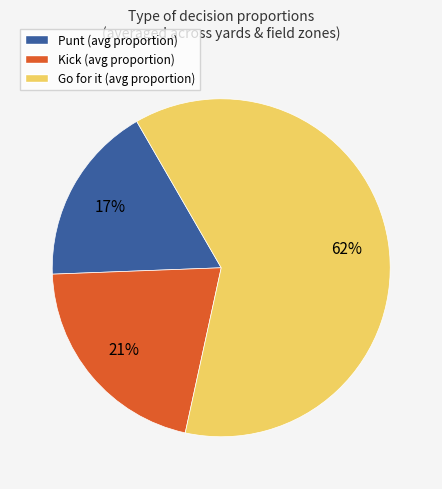

True or false: Kick (avg proportion) accounts for 21% of the total.

True